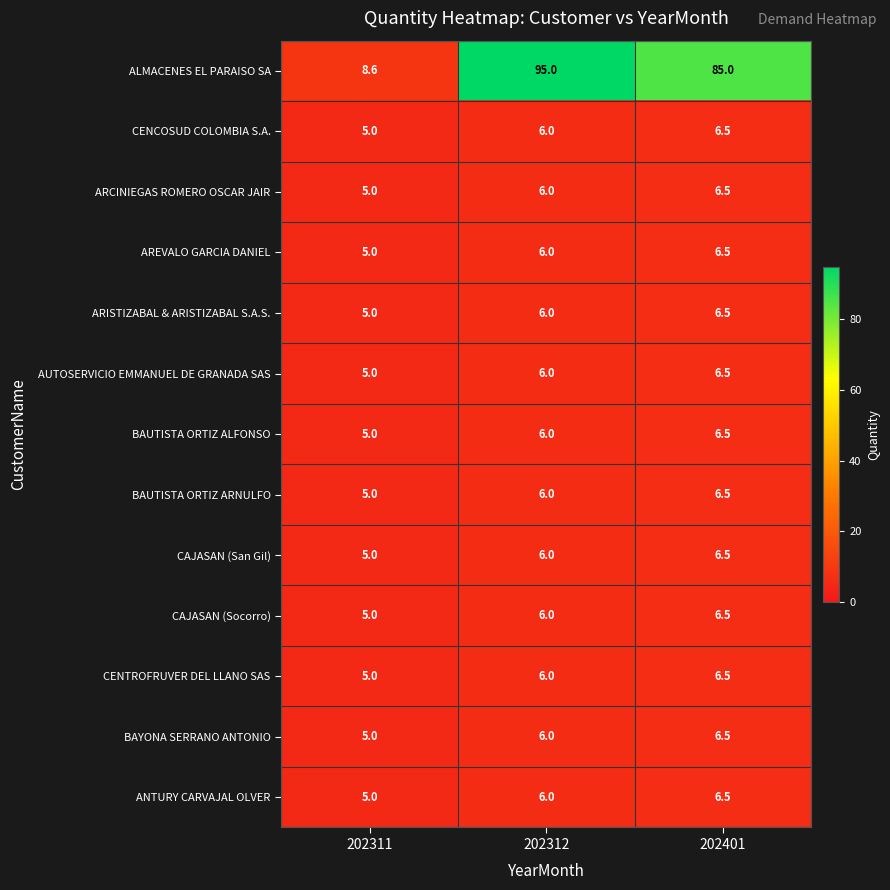

Is it true that ANTURY CARVAJAL OLVER equals 6.5 at 202401?

True